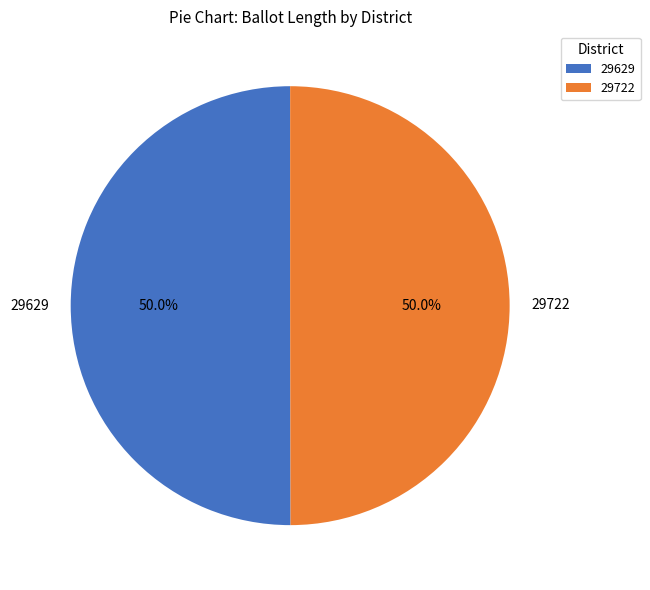

Do 29629 and 29722 together represent more than half of the pie?

Yes